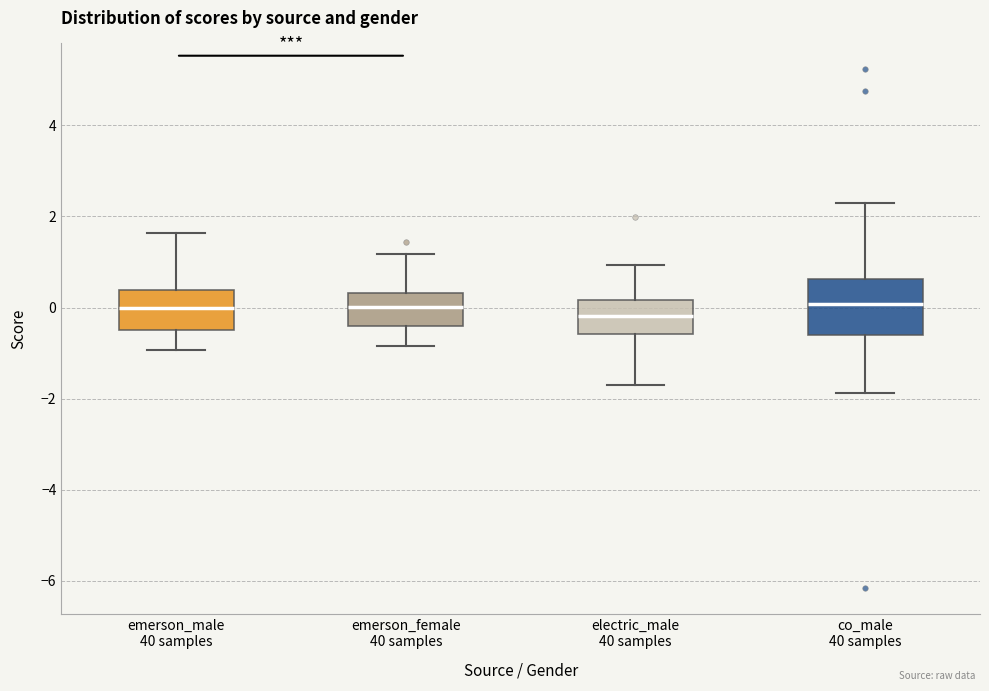

Comparing the boxes themselves (not the whiskers), which one is the tallest?

co_male 40 samples